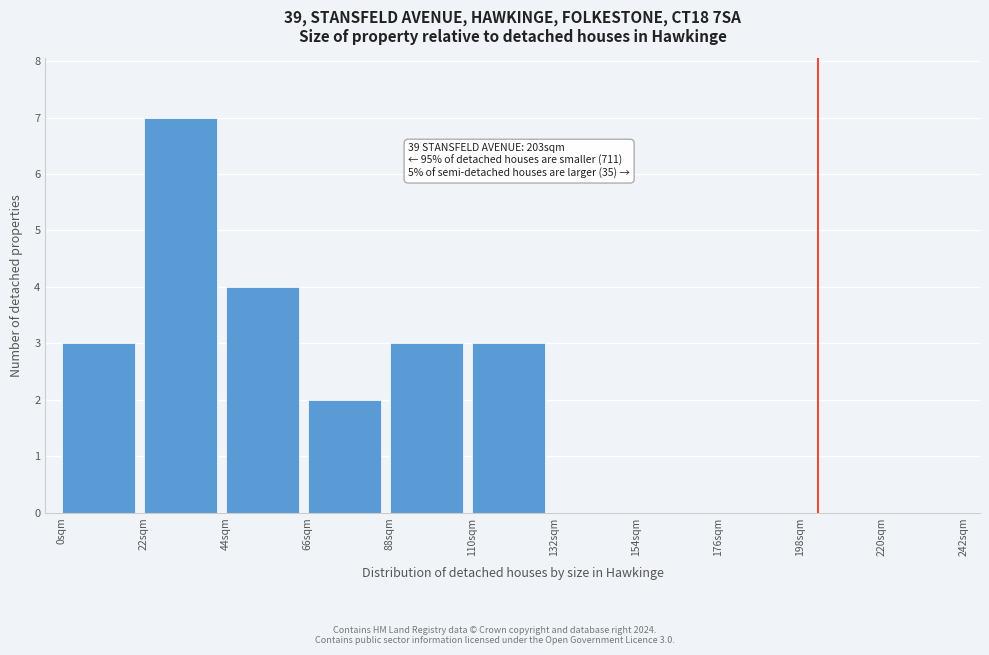

Over which range of the x-axis is the bar tallest?

22 to 44